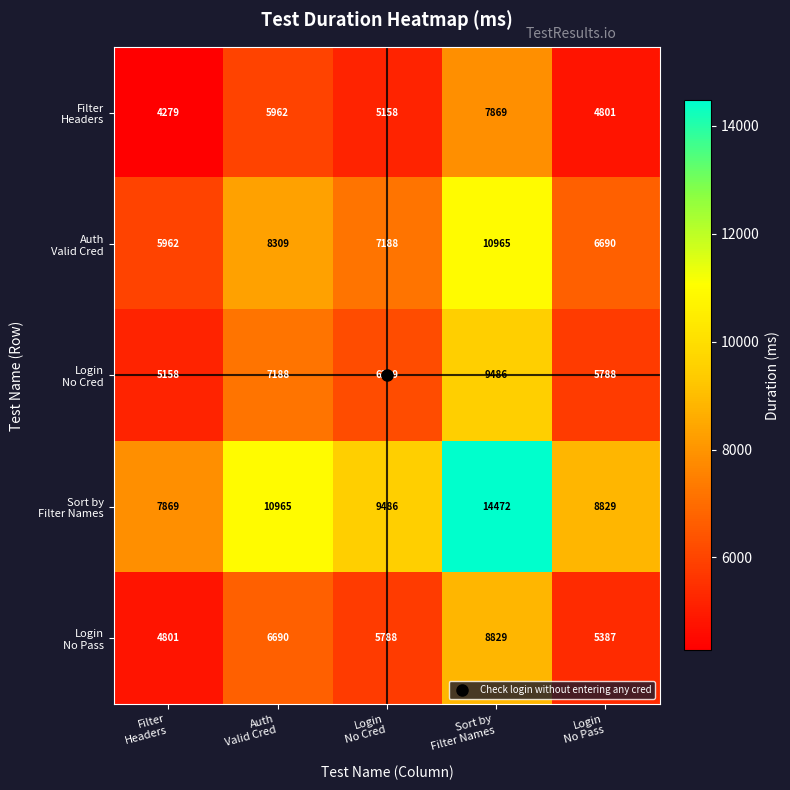

At how many categories does at least one series exceed 8324?

4